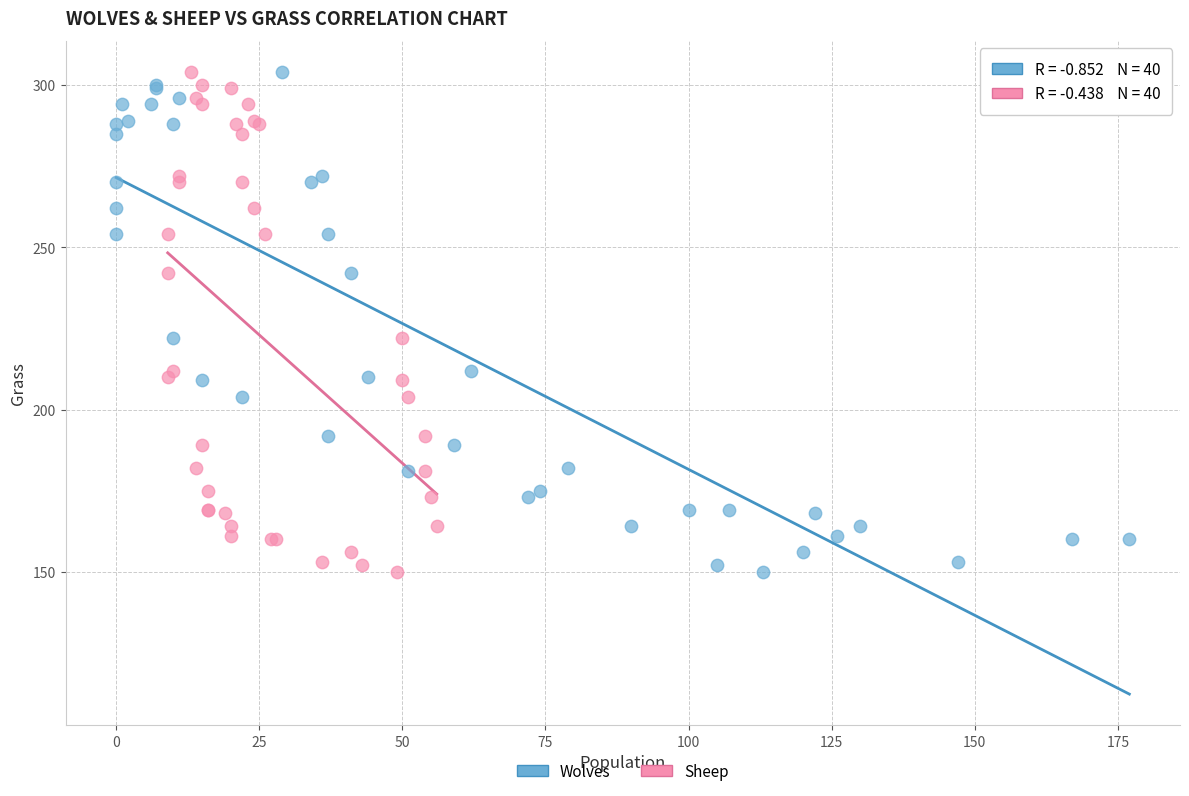

What are all the series names shown in the legend?

Wolves, Sheep